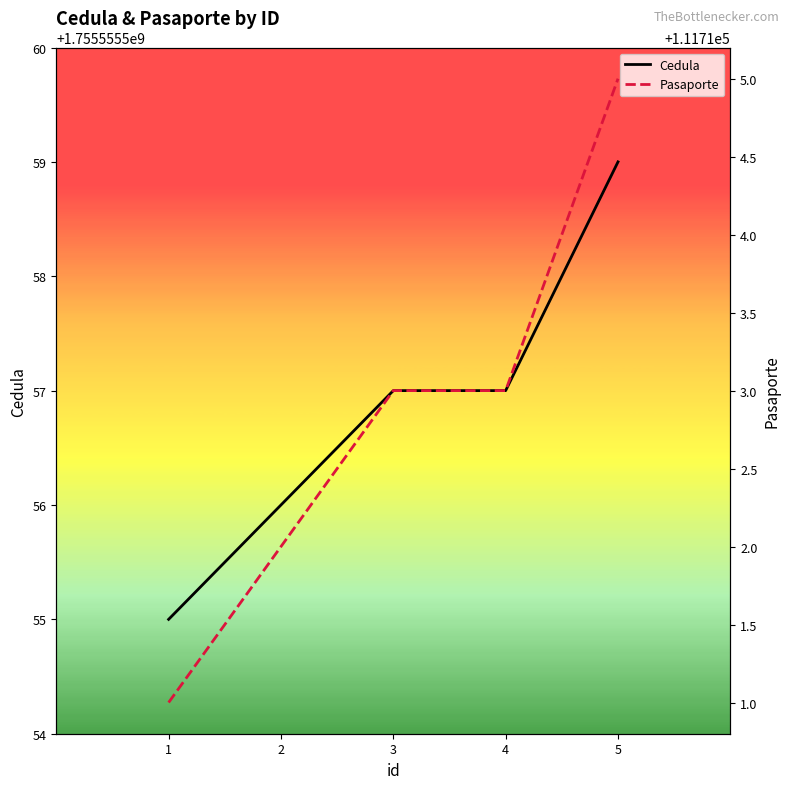

How many data points in Cedula are less than 1755555557?

2